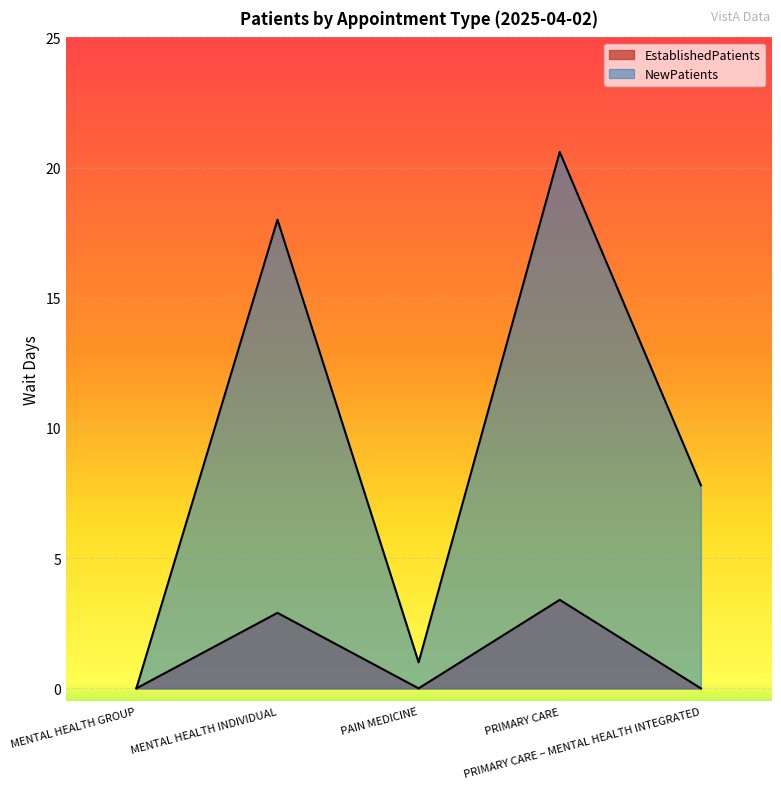

True or false: NewPatients and EstablishedPatients intersect in this chart.

False